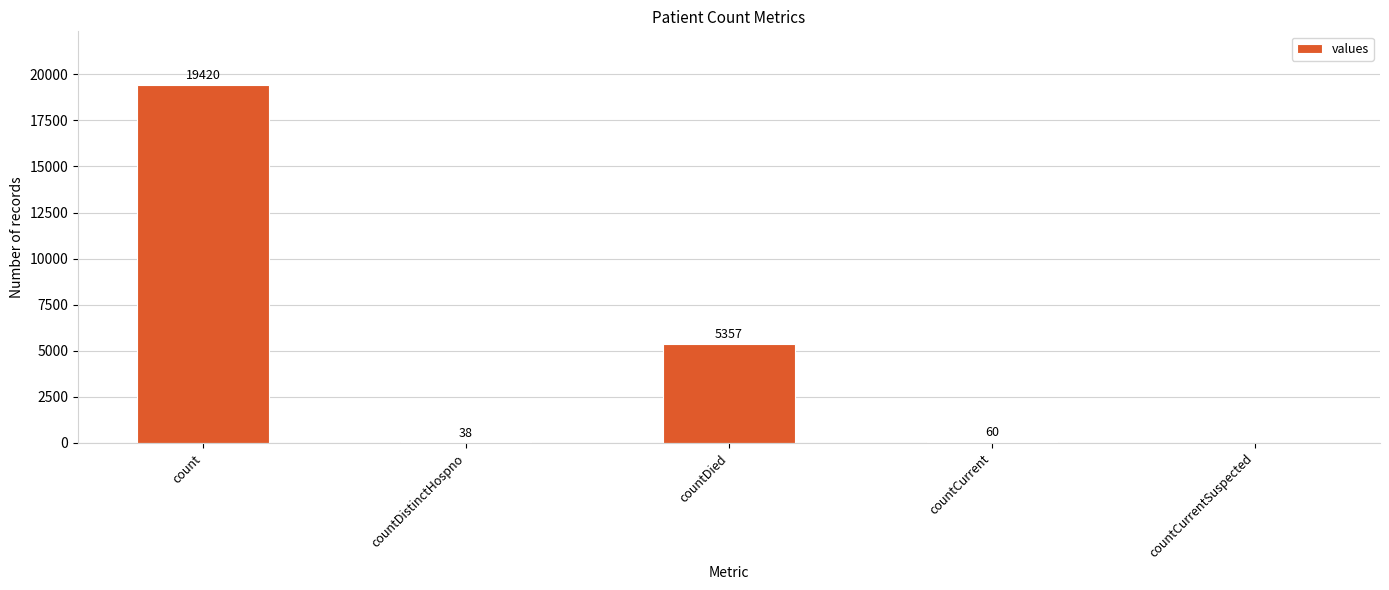

Is it true that the value at countDied is 1616?

False